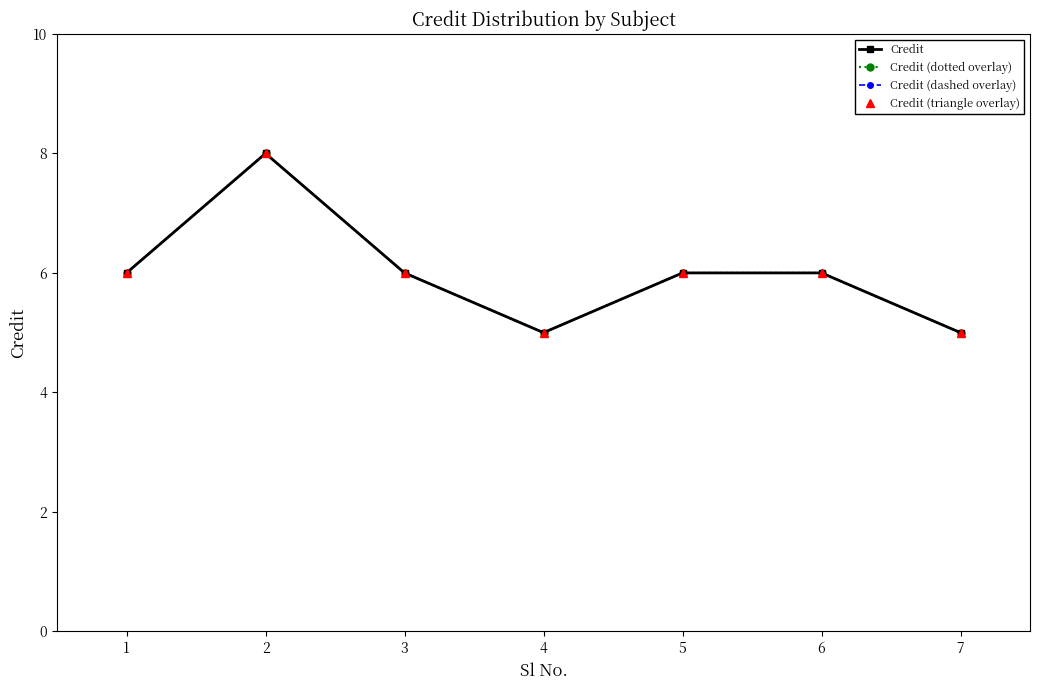

What is the total value across all series at 1?

24